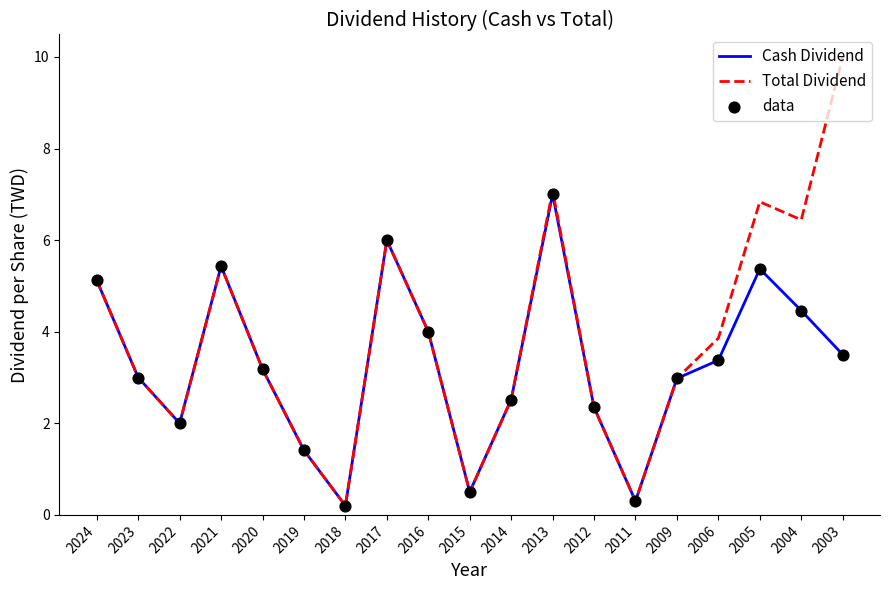

At how many categories does at least one series exceed 1?

16